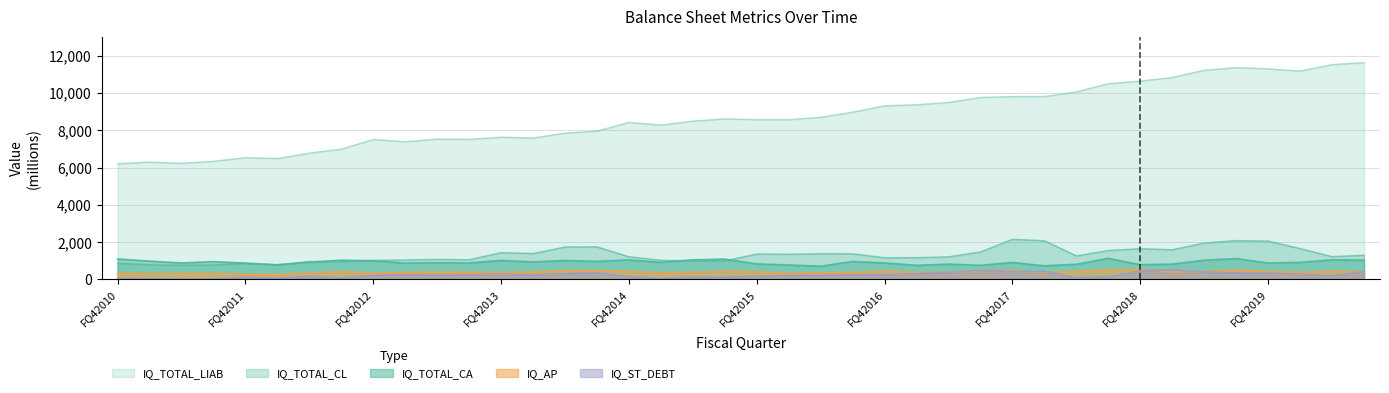

Which series has the widest spread of values?

IQ_TOTAL_LIAB